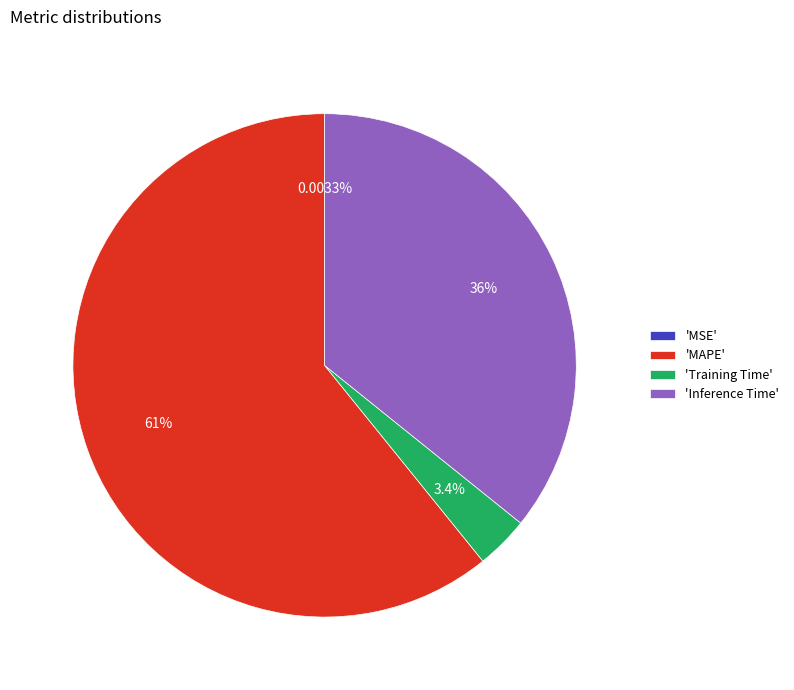

What is the ratio of the value at 'Inference Time' to the value at 'MAPE'?

0.6